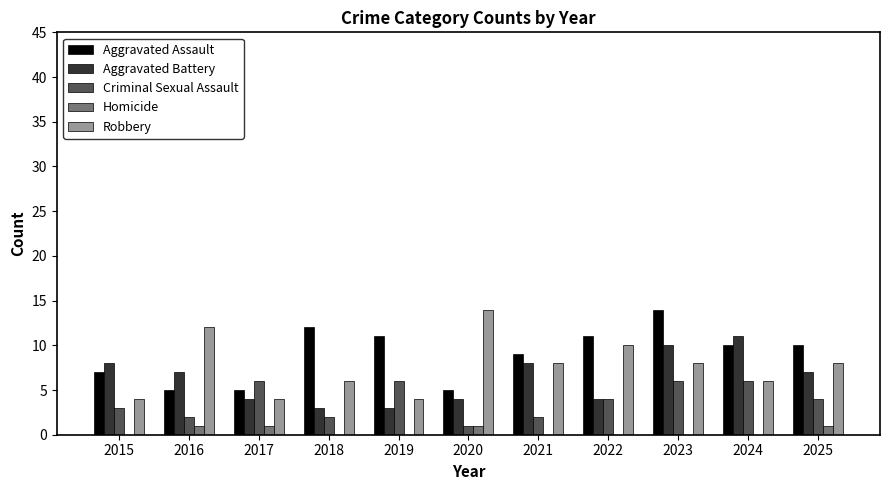

What is the sum of the Aggravated Battery values at 2024 and 2019?

14